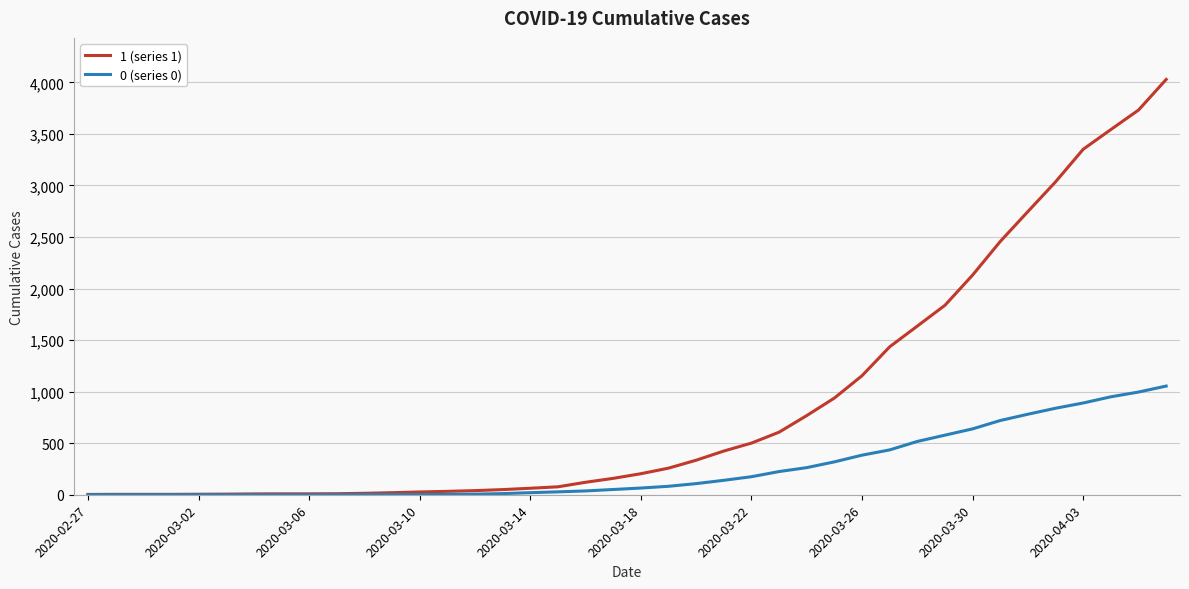

Rank the series by their average value, from lowest to highest.

0 (series 0), 1 (series 1)